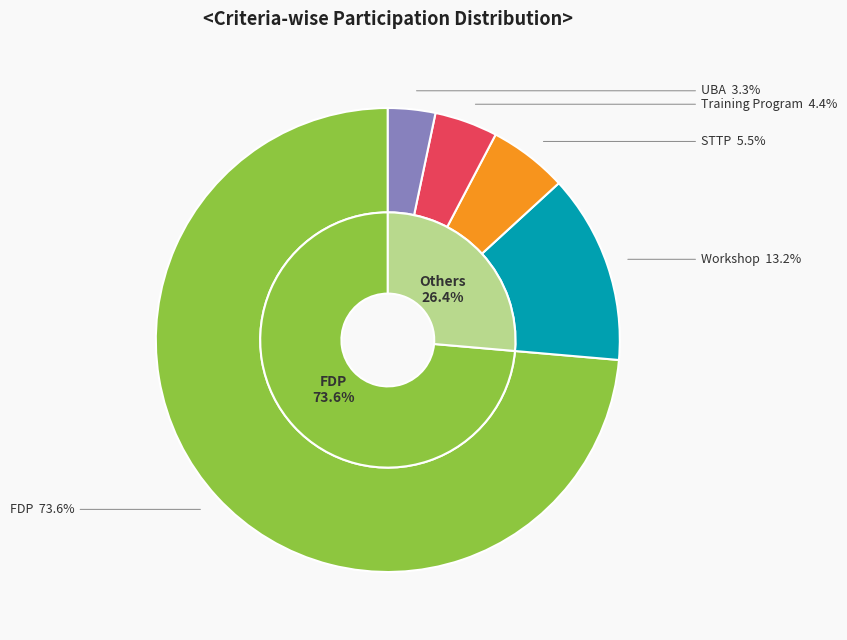

Which category has the smallest portion of the pie?

UBA